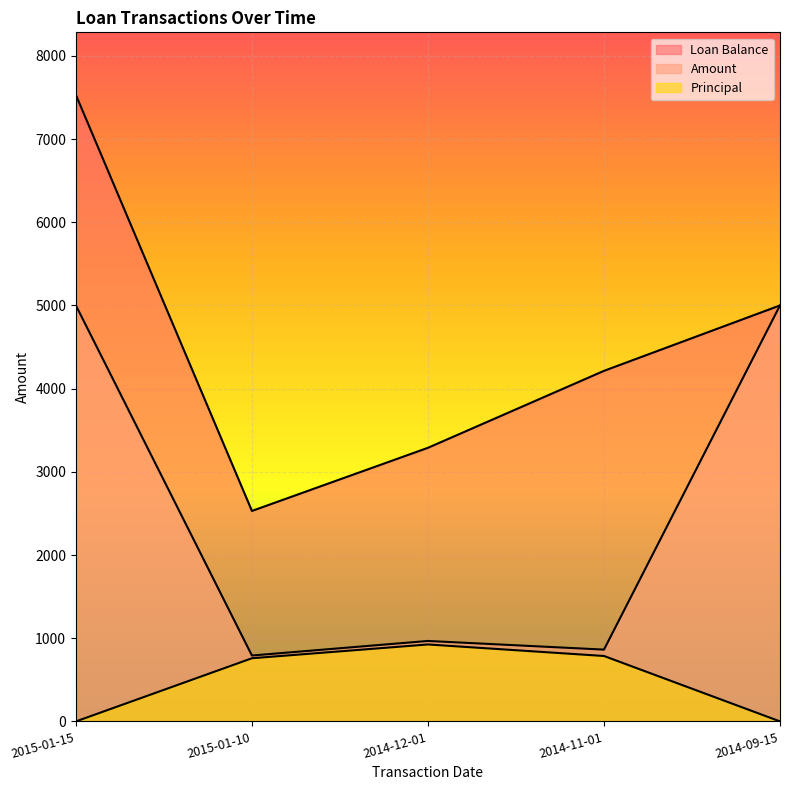

Where does the Amount series first go above 967?

2015-01-15